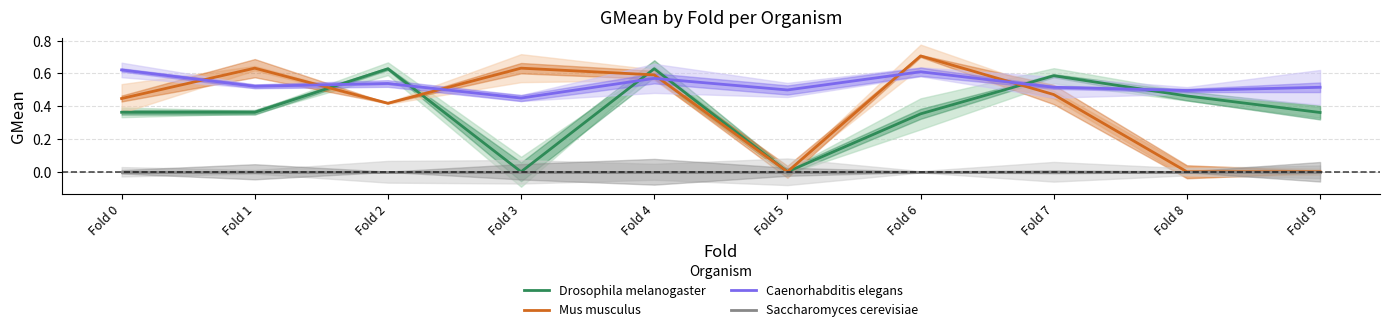

The Drosophila melanogaster series shows 0.0 at Fold 3. True or false?

True